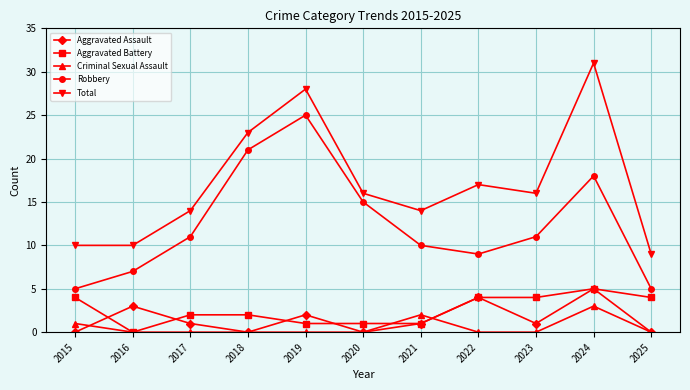

Is it true that Aggravated Battery equals 5 at 2024?

True